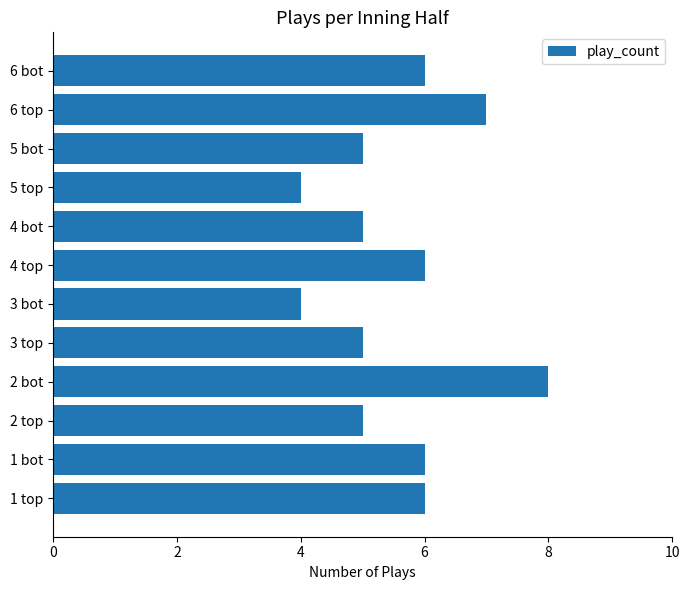

What is the sum of all values?

67